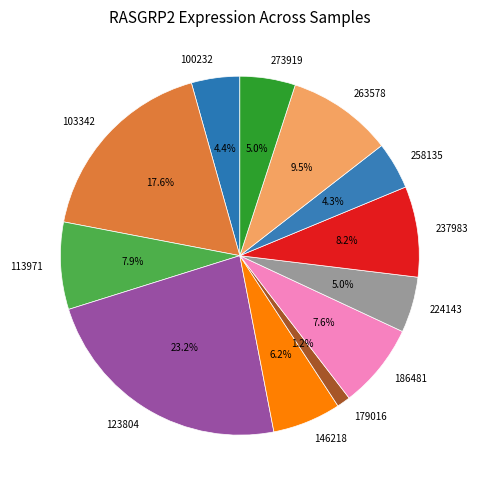

Is it true that 179016 is 1% of the pie?

True